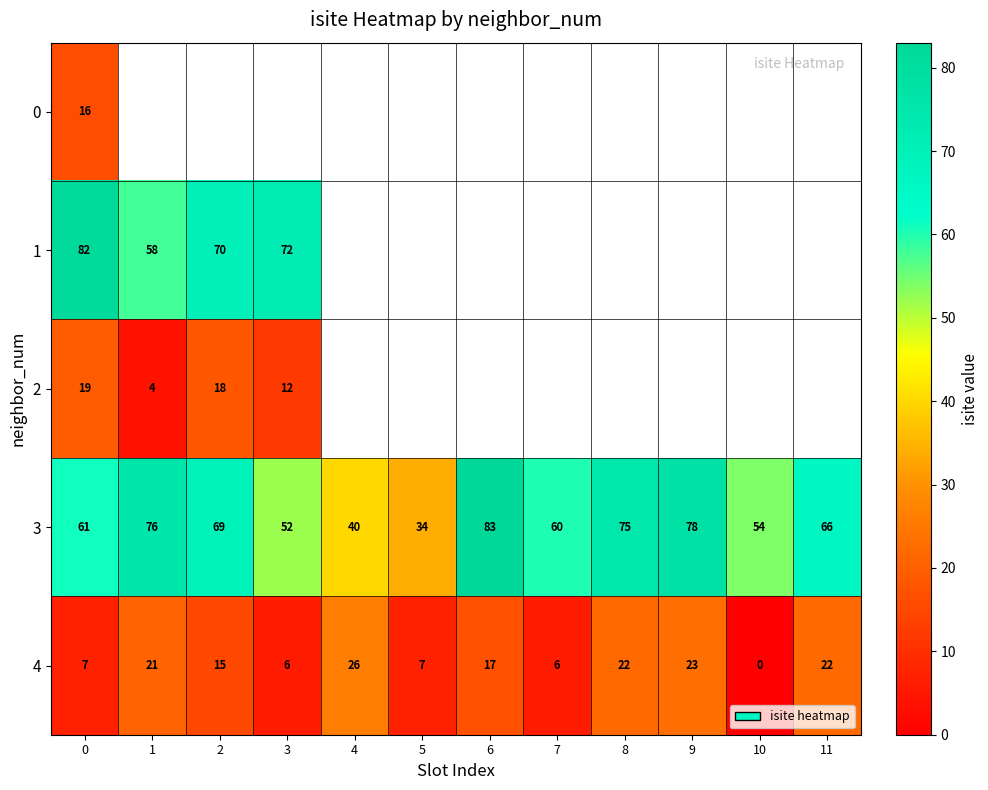

The value of 4 at 7 is 6. True or false?

True